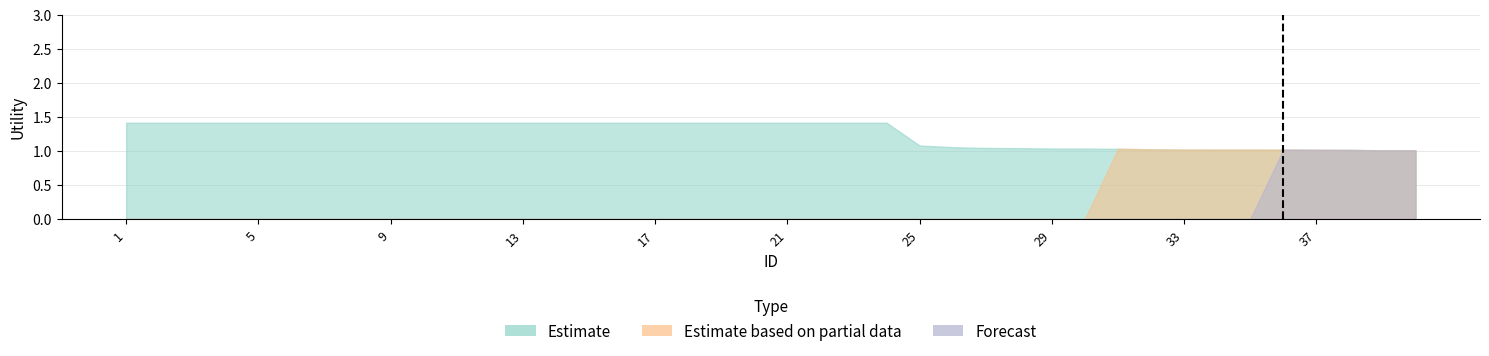

Reading left to right, list all the values displayed in this chart.

Estimate: 1.4	1.4	1.4	1.4	1.4	1.4	1.4	1.4	1.4	1.4	1.4	1.4	1.4	1.4	1.4	1.4	1.4	1.4	1.4	1.4	1.4	1.4	1.4	1.4	1.1	1.1	1.0	1.0	1.0	1.0	1.0	1.0	1.0	1.0	1.0	1.0	1.0	1.0	1.0	1.0
Estimate based on partial data: 0.0	0.0	0.0	0.0	0.0	0.0	0.0	0.0	0.0	0.0	0.0	0.0	0.0	0.0	0.0	0.0	0.0	0.0	0.0	0.0	0.0	0.0	0.0	0.0	0.0	0.0	0.0	0.0	0.0	0.0	1.0	1.0	1.0	1.0	1.0	1.0	1.0	1.0	1.0	1.0
Forecast: 0.0	0.0	0.0	0.0	0.0	0.0	0.0	0.0	0.0	0.0	0.0	0.0	0.0	0.0	0.0	0.0	0.0	0.0	0.0	0.0	0.0	0.0	0.0	0.0	0.0	0.0	0.0	0.0	0.0	0.0	0.0	0.0	0.0	0.0	0.0	1.0	1.0	1.0	1.0	1.0